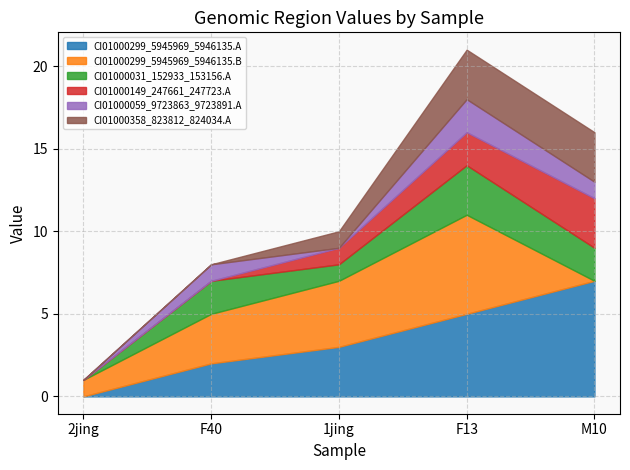

What is the average value of the CI01000358_823812_824034.A series?

1